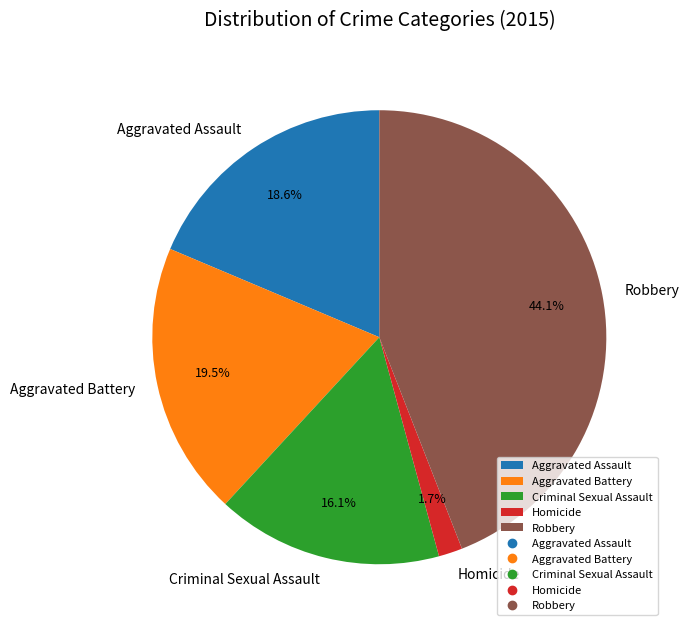

To the nearest percent, what percentage of the pie is Robbery?

44%